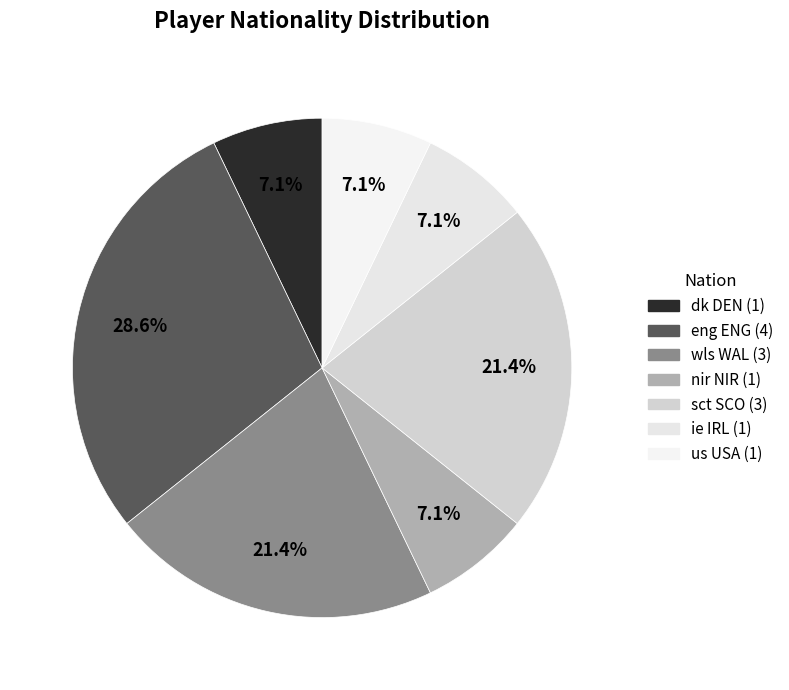

How many slices are in this pie chart?

7